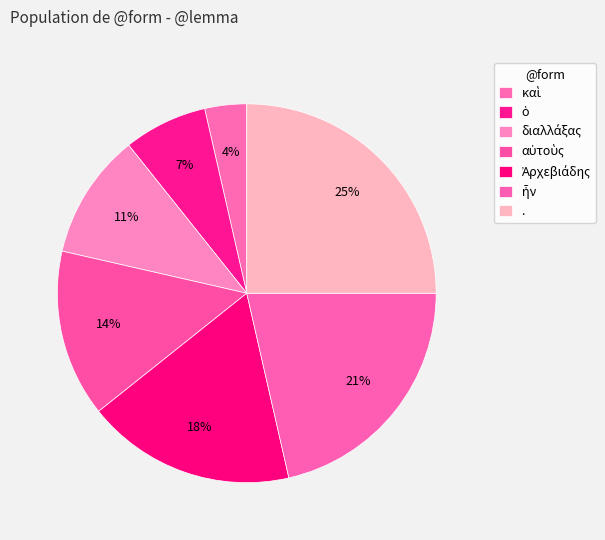

How much of the chart is everything except Ἀρχεβιάδης?

82.1%